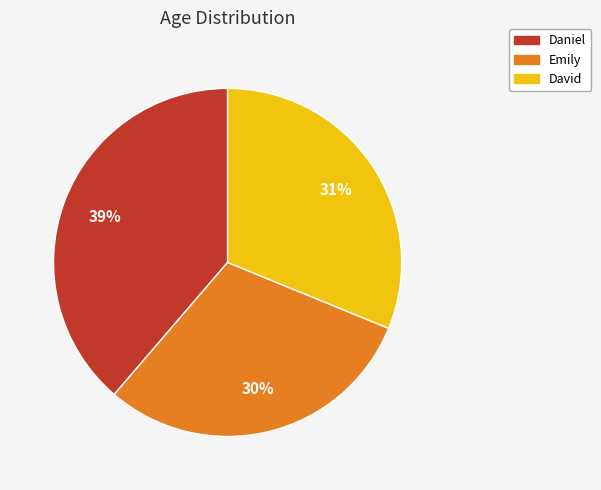

To the nearest percent, what percentage of the pie is Emily?

30%